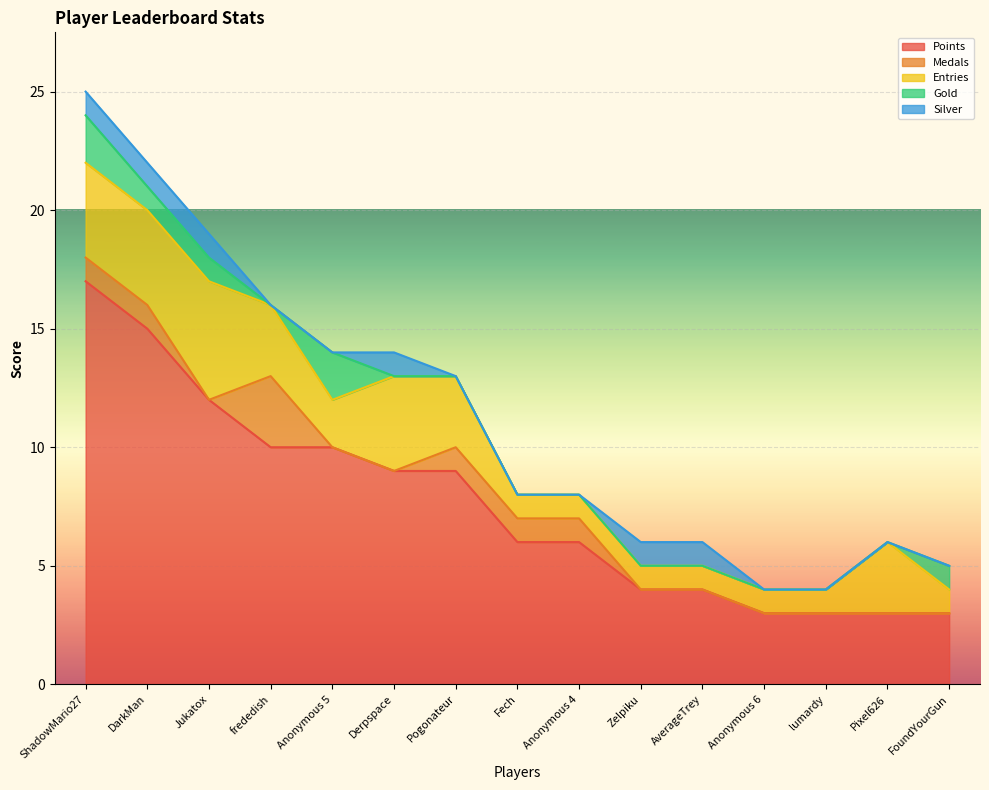

The Gold series shows 0 at Pixel626. True or false?

True